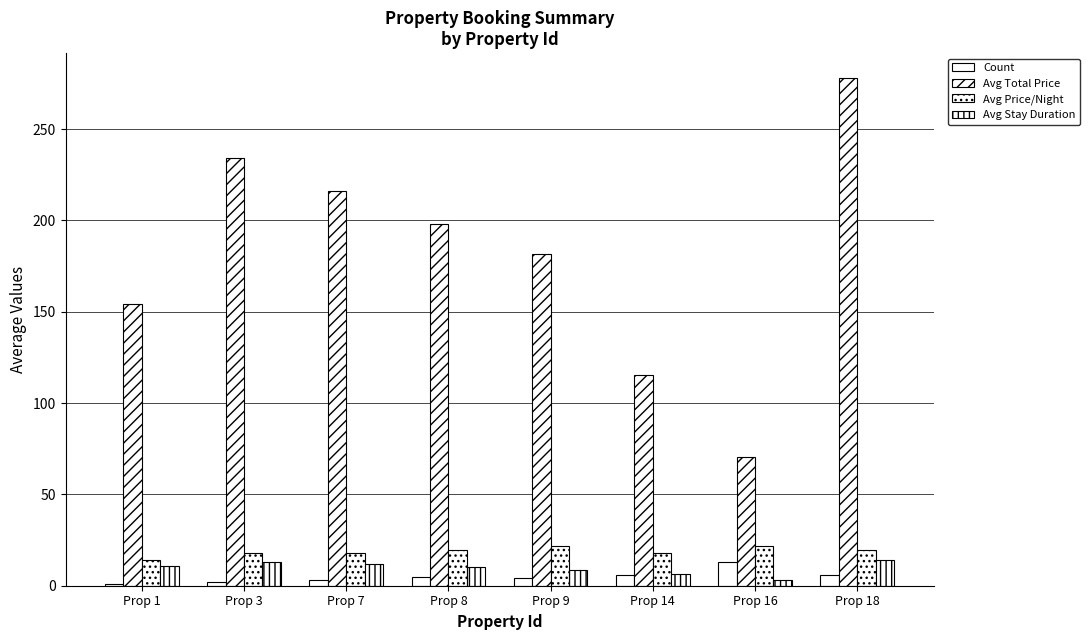

What is the difference between the Avg Price/Night values at Prop 1 and Prop 9?

7.5